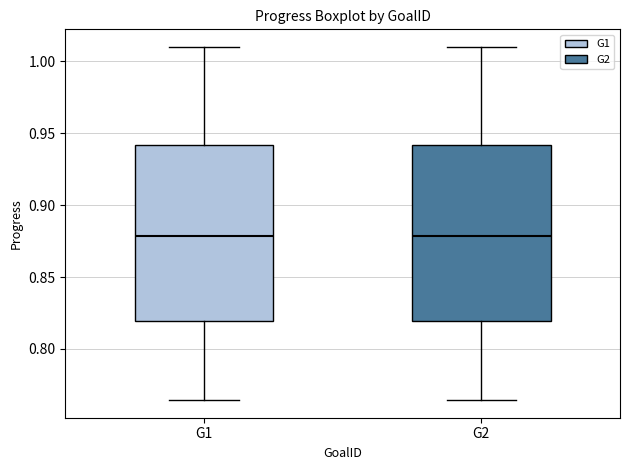

Where does the lower whisker of the box for G2 end on the y-axis? The values are not printed on the chart, so give them approximately, as read against the axis.

0.765